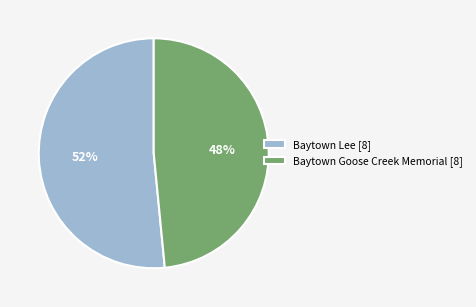

Combined, do Baytown Lee [8] and Baytown Goose Creek Memorial [8] account for over 50%?

Yes